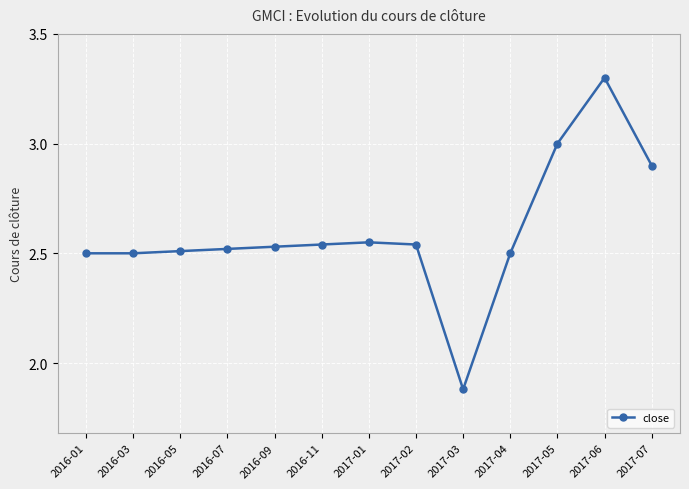

Is it true that the value at 2017-01 is 3.8?

False